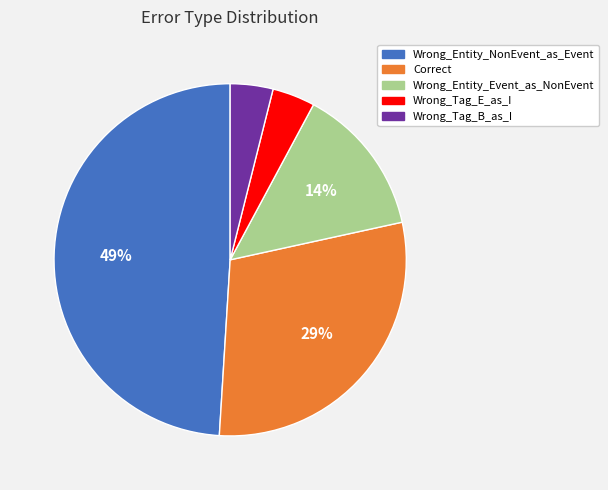

To the nearest percent, what is the combined percentage of Wrong_Tag_B_as_I and Wrong_Entity_NonEvent_as_Event?

53%